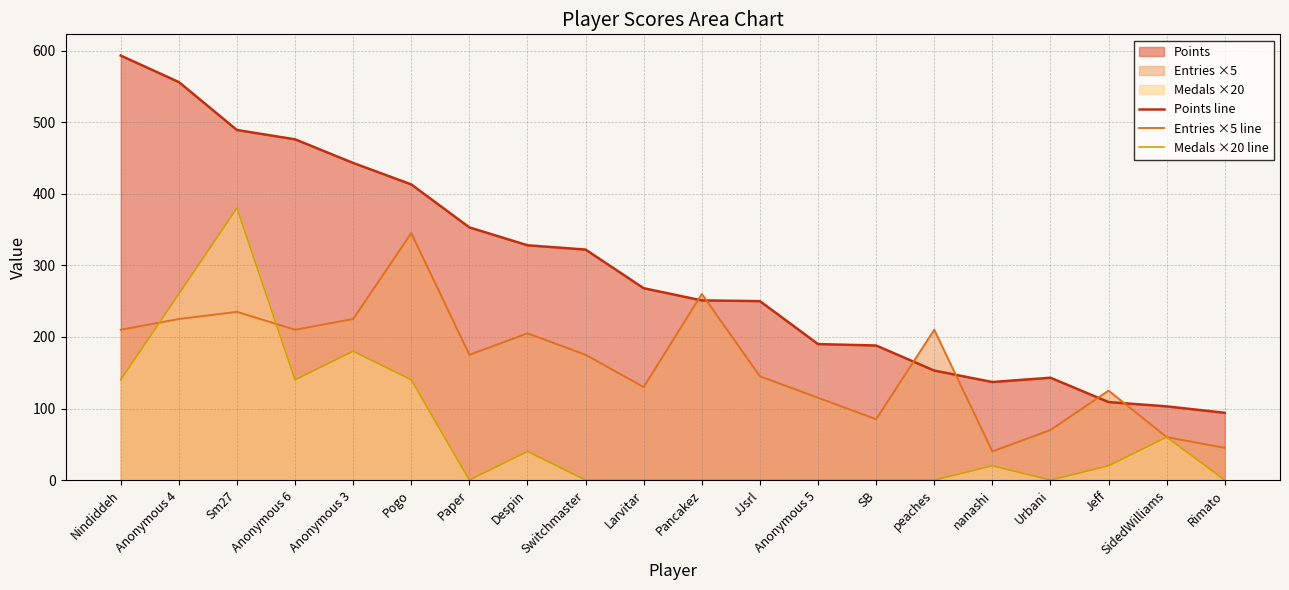

Reading left to right, extract all data points from this chart.

Points line: 593	556	489	476	443	413	353	328	322	268	251	250	190	188	153	137	143	109	103	94
Entries ×5 line: 210	225	235	210	225	345	175	205	175	130	260	145	115	85	210	40	70	125	60	45
Medals ×20 line: 140	260	380	140	180	140	0	40	0	0	0	0	0	0	0	20	0	20	60	0